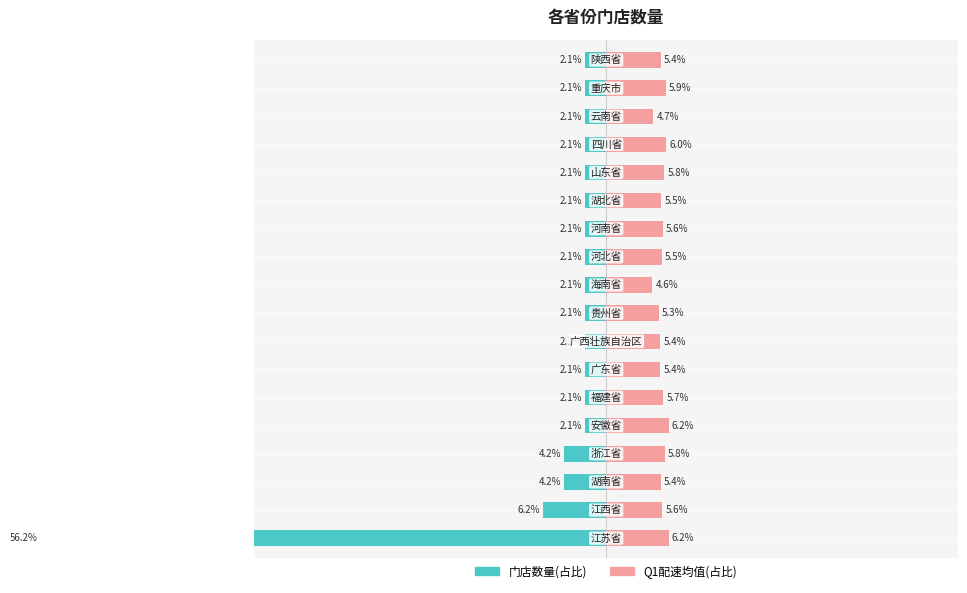

Are the bars grouped side by side (vs. stacked)?

Yes